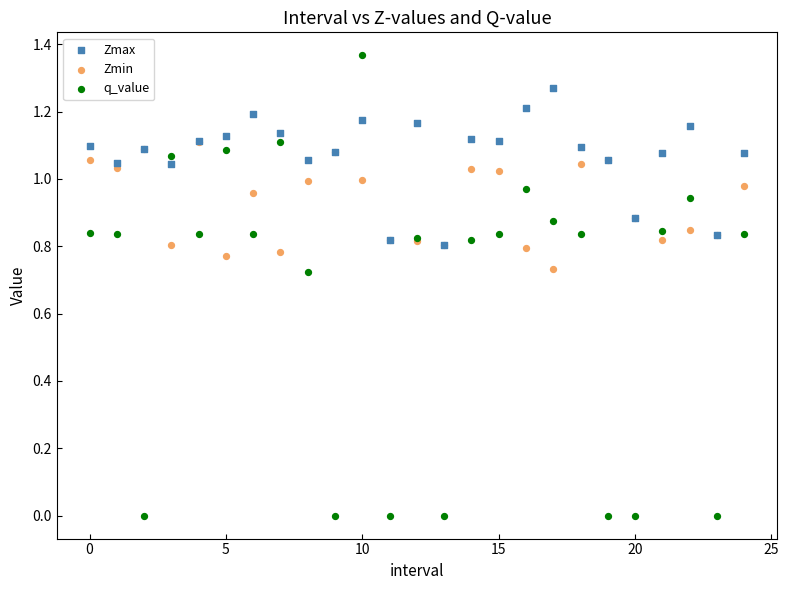

Which series contains the highest Y value?

q_value